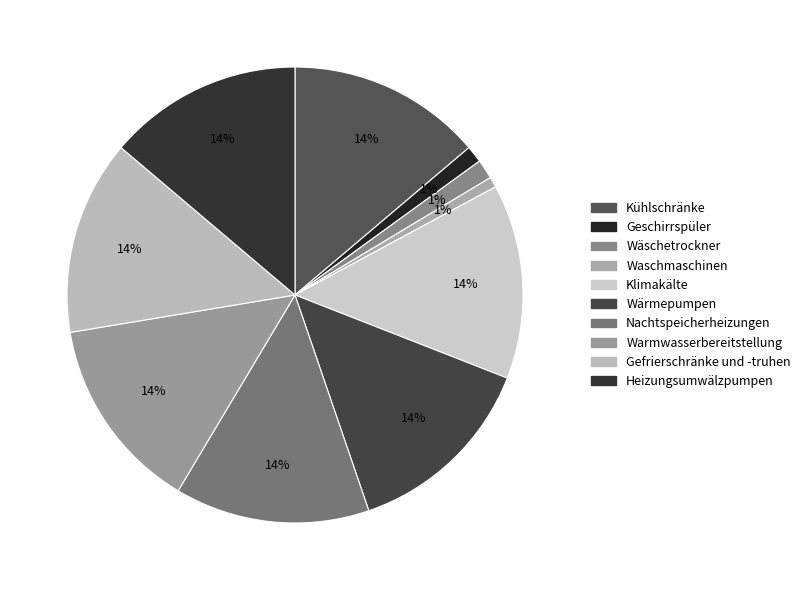

True or false: Gefrierschränke und -truhen accounts for 3% of the total.

False